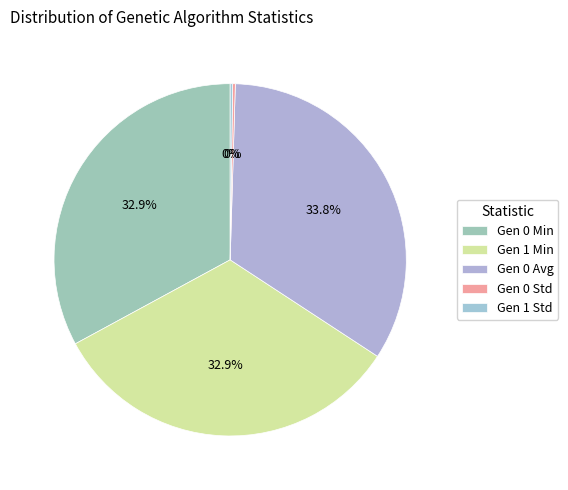

The Gen 0 Std slice represents 14% of the pie. True or false?

False